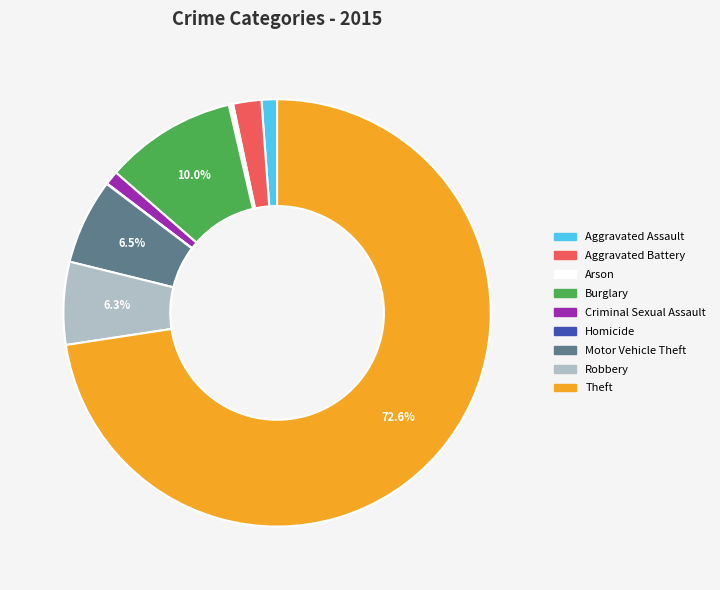

To the nearest percent, what is the combined percentage of Robbery and Burglary?

16%